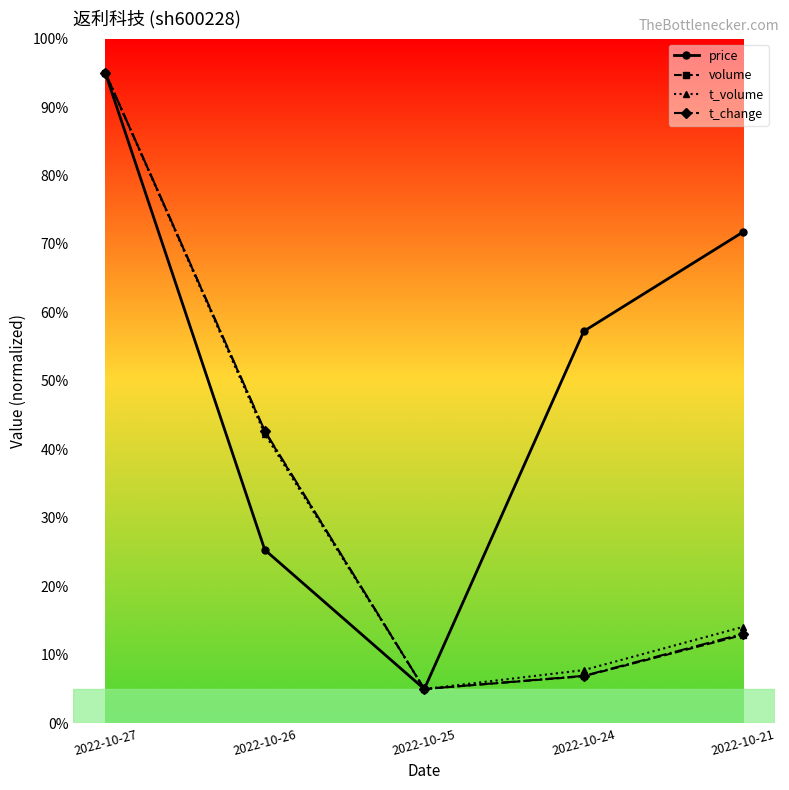

How many lines are shown in the chart?

4